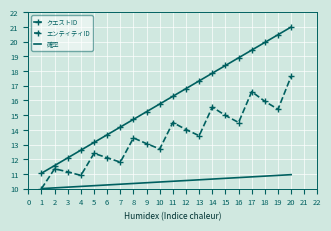

At 11, list the series in order from smallest to largest.

確率, エンティティID, クエストID